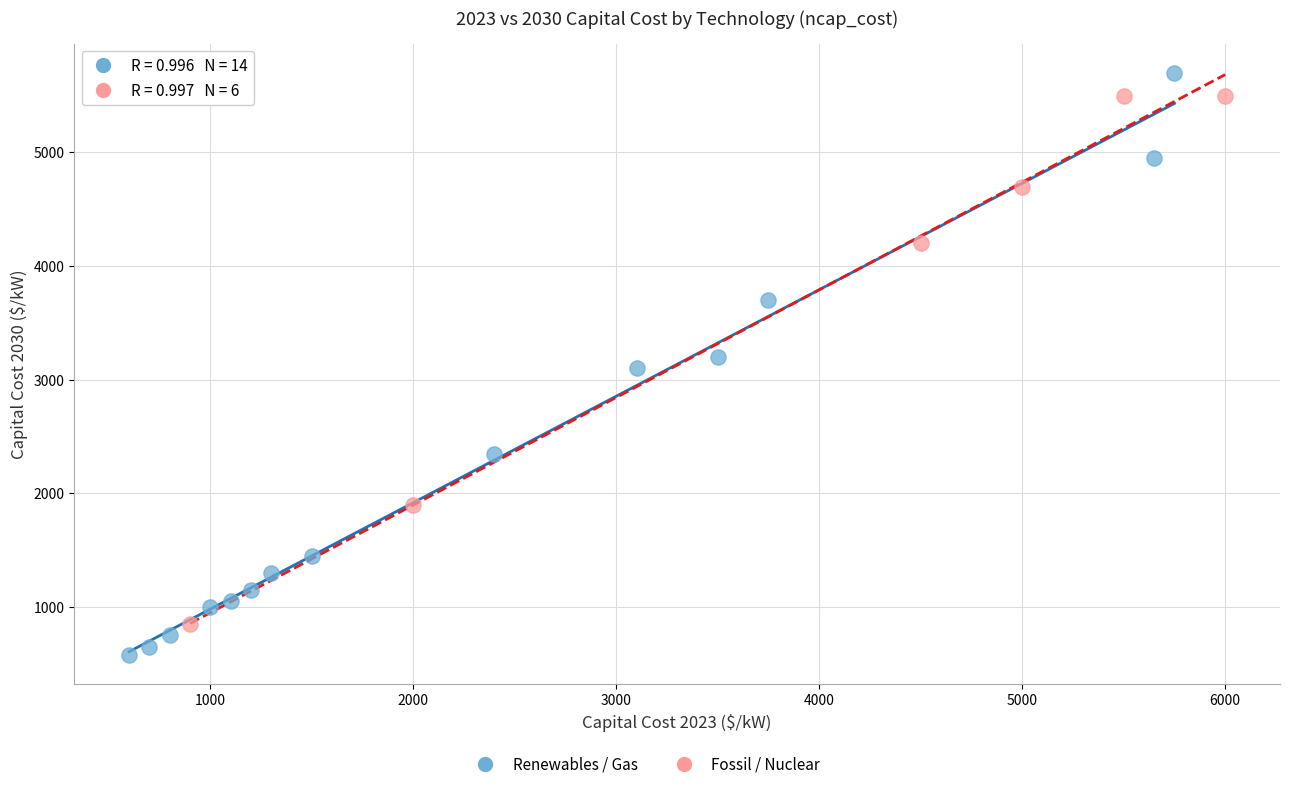

Which series has the widest spread of Y values?

Renewables / Gas